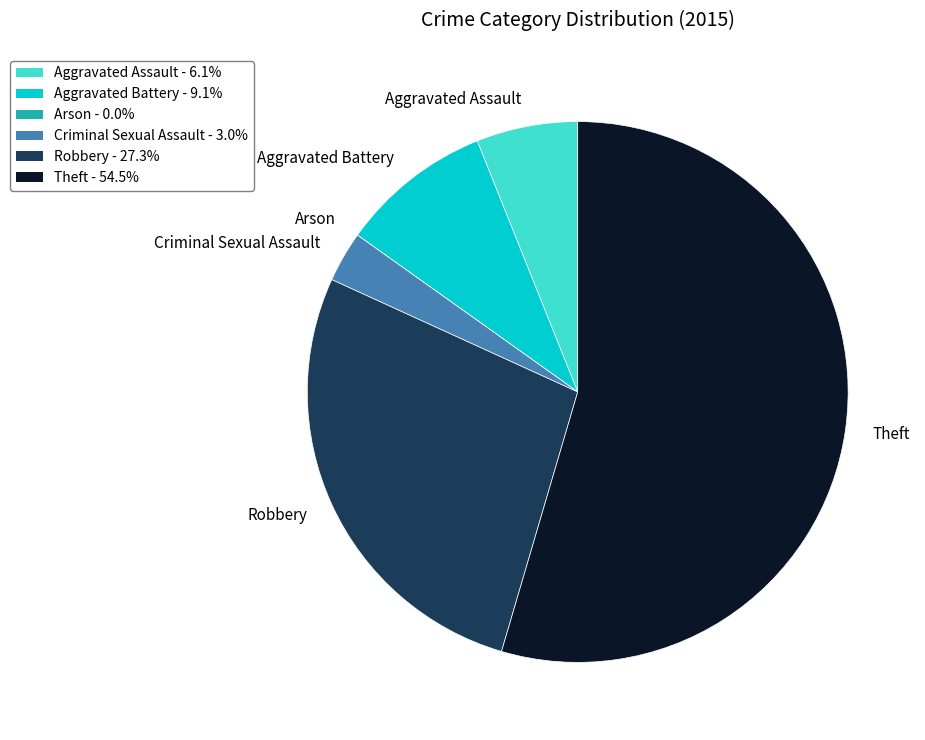

Is there a majority slice in this chart?

Yes